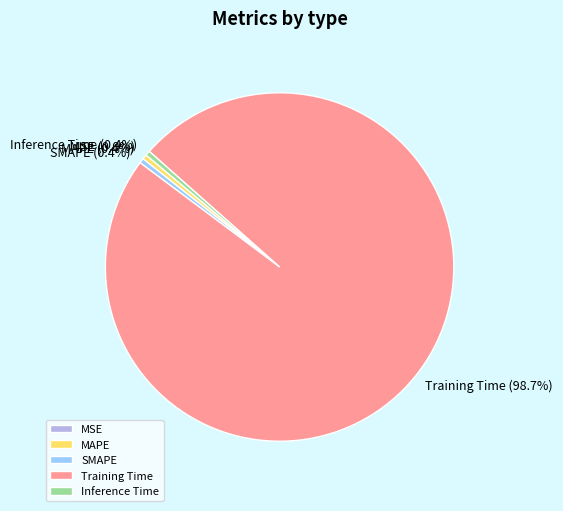

Which category has the biggest portion of the pie?

Training Time